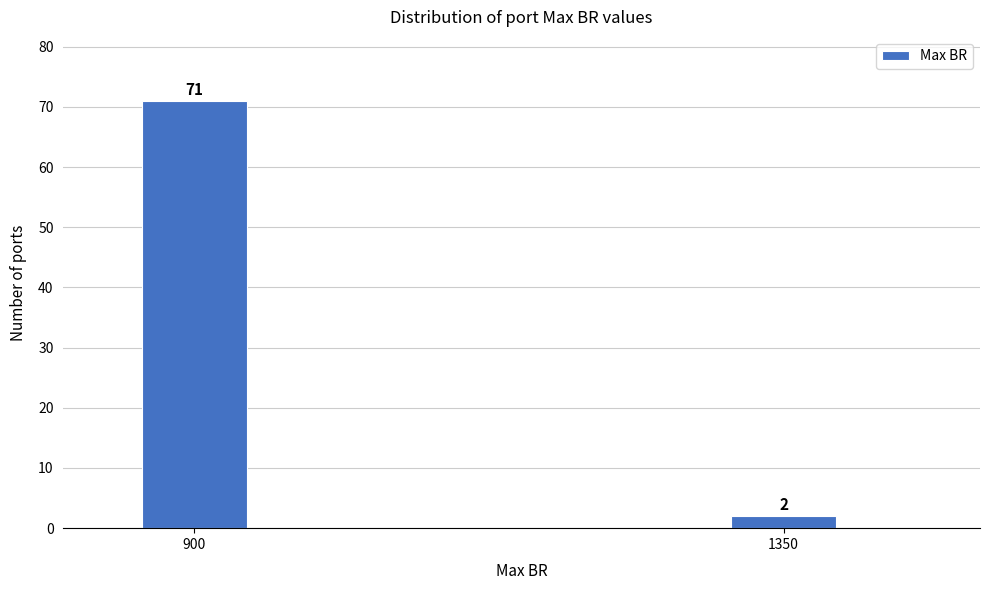

Reading right to left, transcribe all the data shown in this chart.

1350=2	900=71